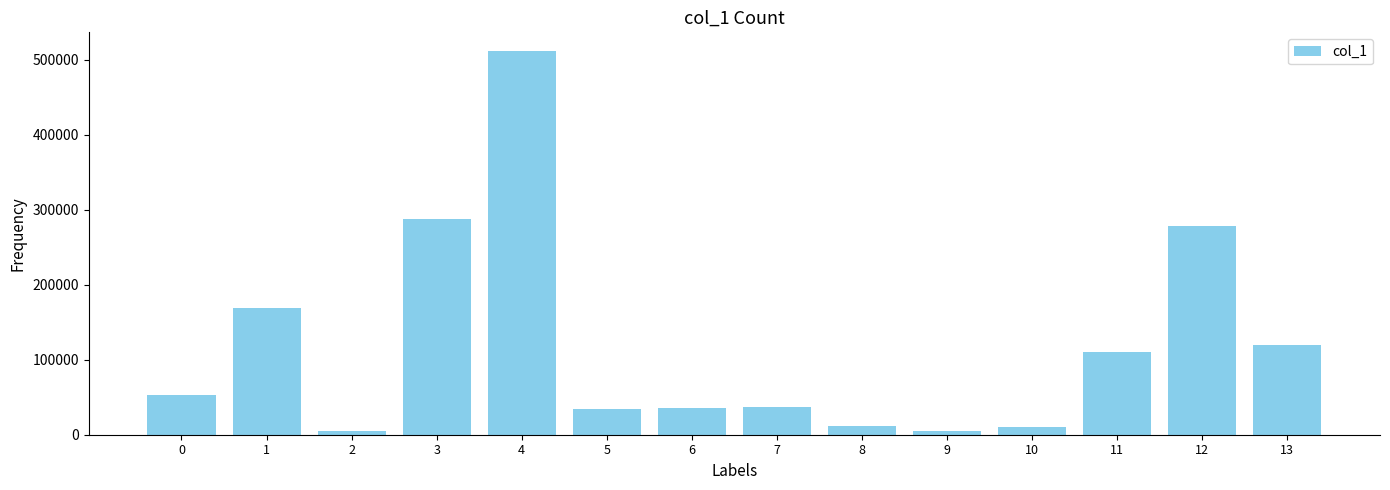

How many values are below 53507?

7